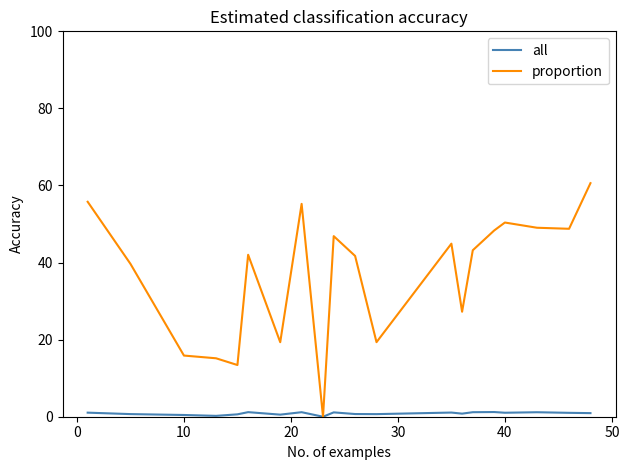

Count the number of categories in the chart.

20